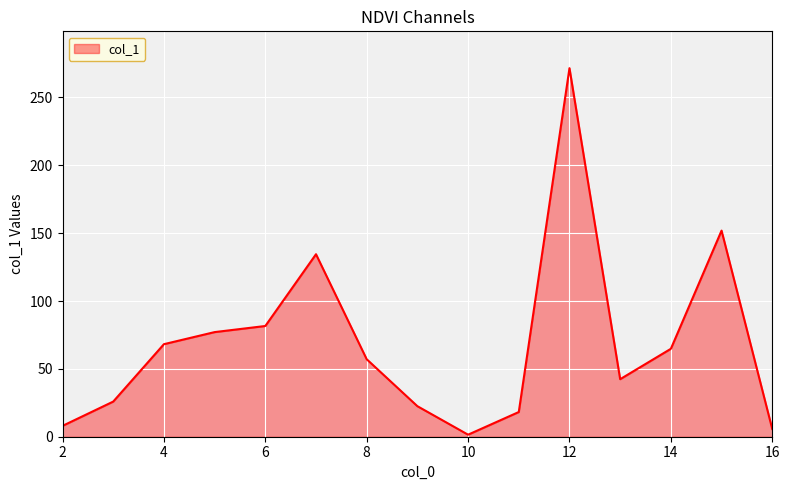

How many categories are shown in the chart?

15